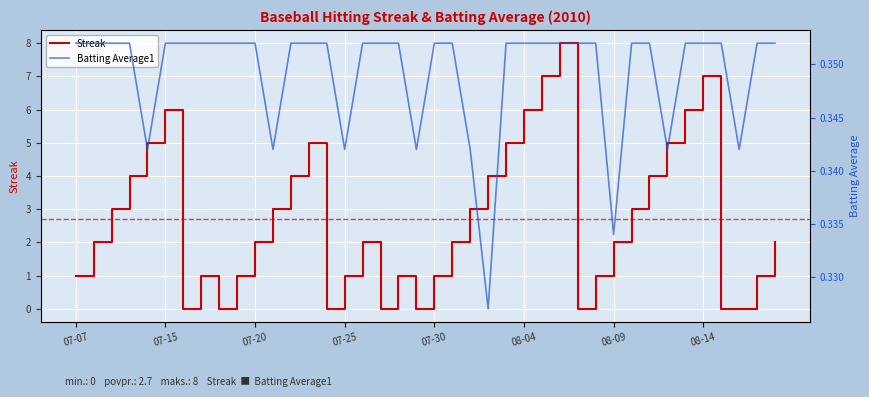

How many distinct data groups are displayed?

2